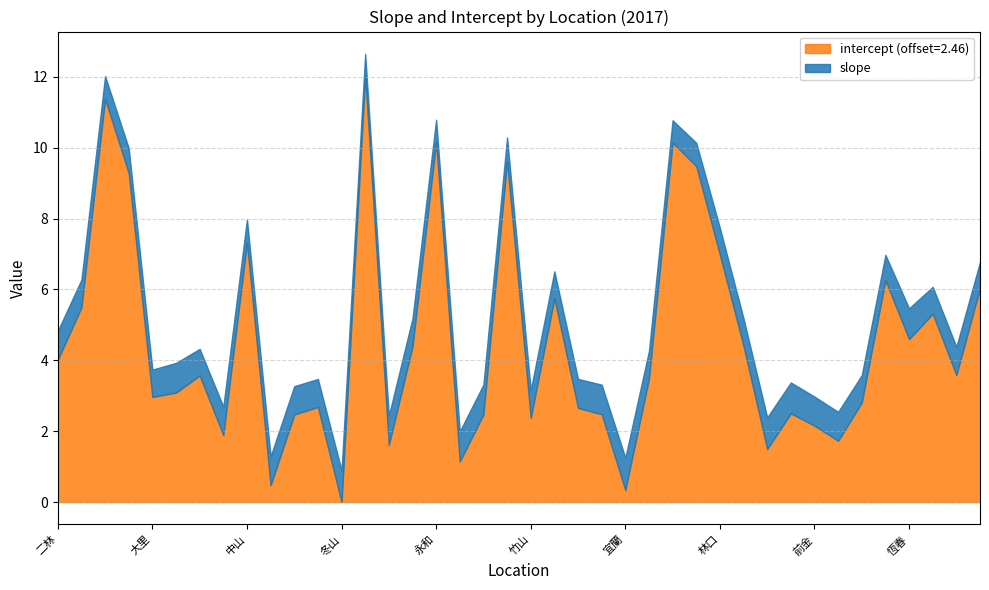

Does the chart have visible grid lines?

Yes